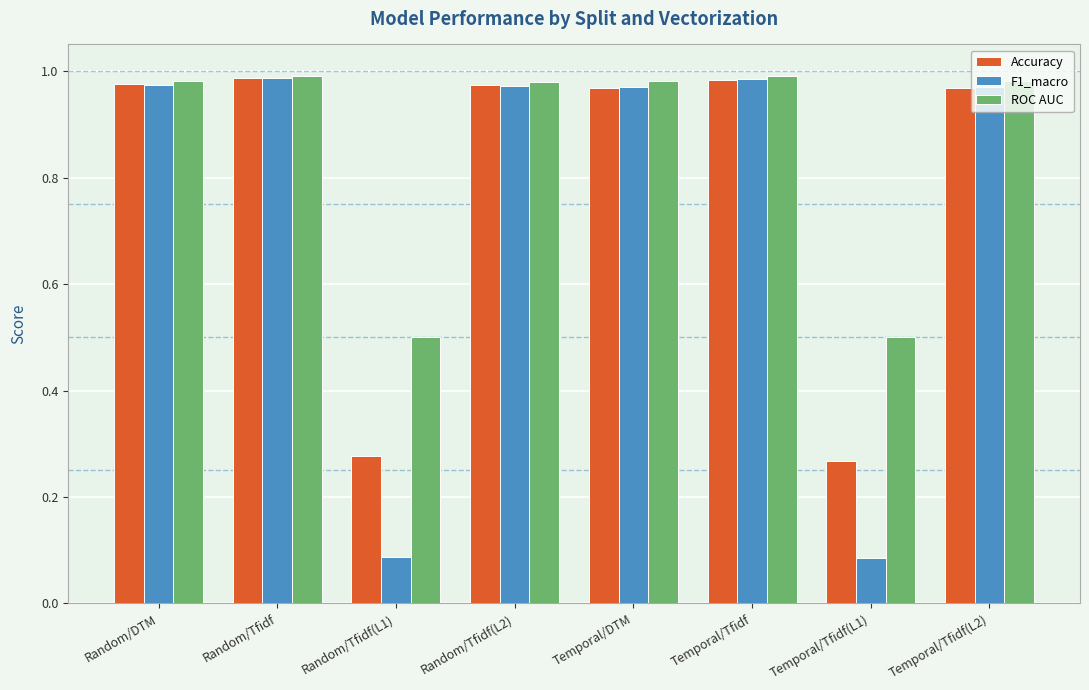

How many bars are there in total?

24